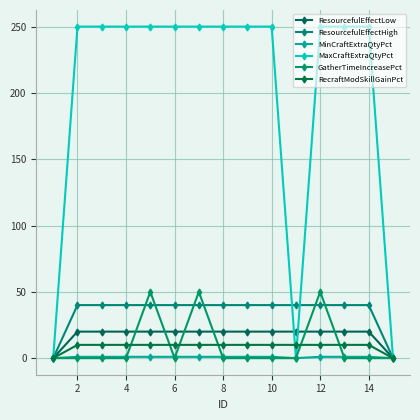

How many lines are shown in the chart?

6